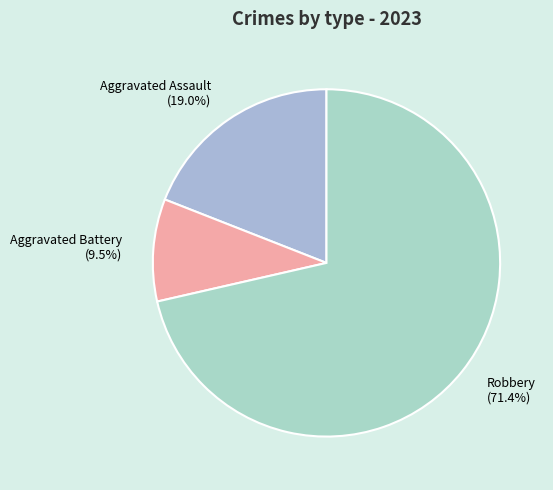

Which slice is the smallest?

Aggravated Battery (9.5%)